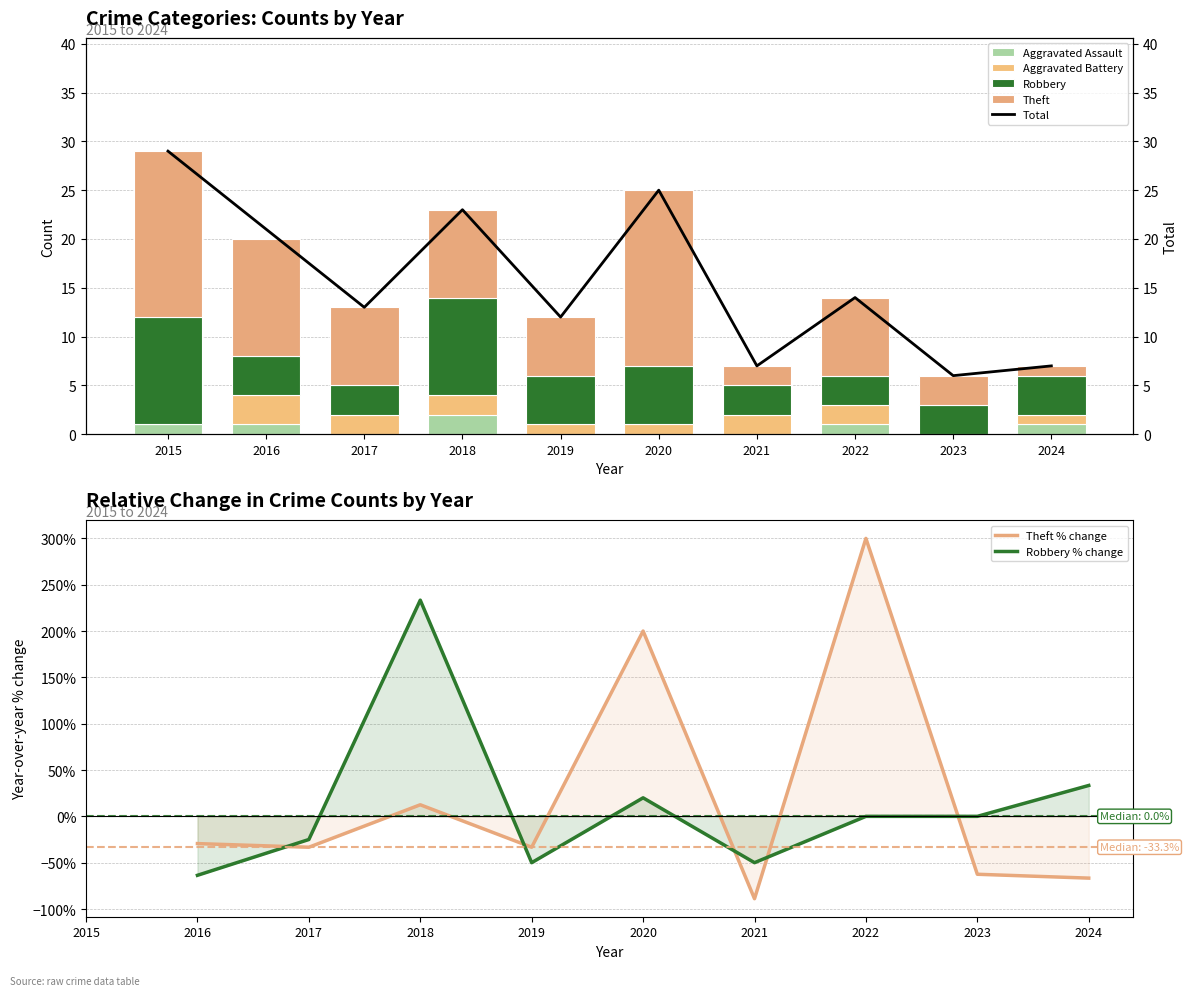

What is the sum of the Robbery values at 2024 and 2015?

15